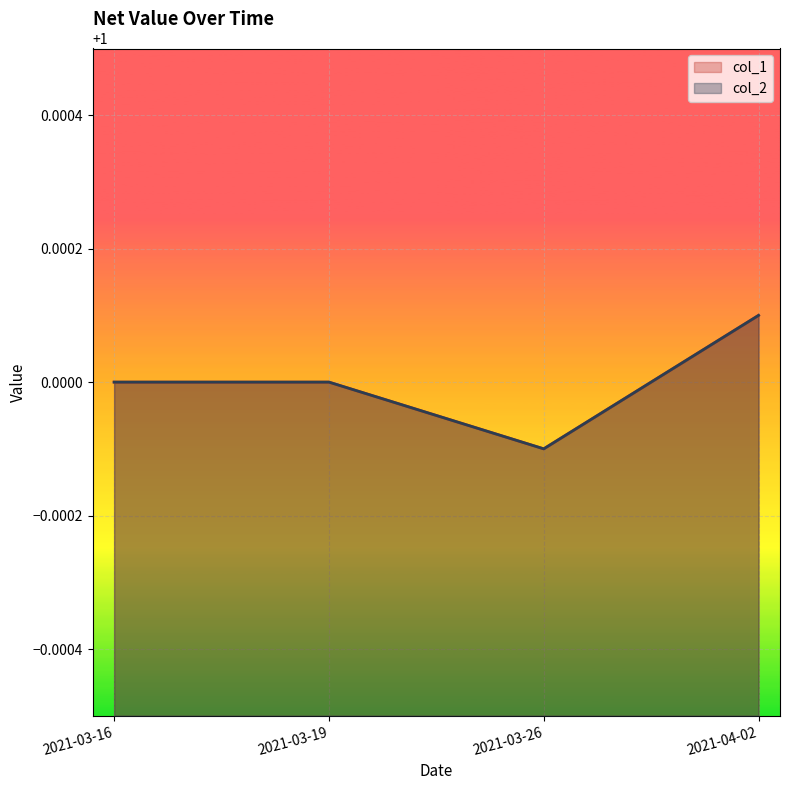

Where does the col_1 series first go above 1?

2021-04-02